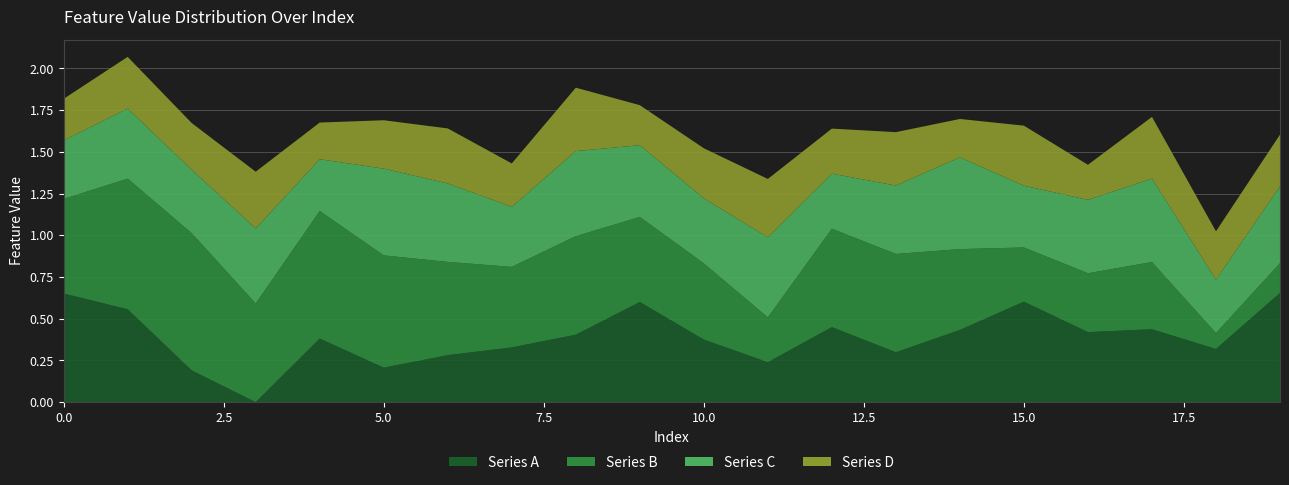

Reading left to right, extract all data points from this chart.

Series A: 0.7	0.6	0.2	0.0	0.4	0.2	0.3	0.3	0.4	0.6	0.4	0.2	0.4	0.3	0.4	0.6	0.4	0.4	0.3	0.7
Series B: 0.6	0.8	0.8	0.6	0.8	0.7	0.6	0.5	0.6	0.5	0.5	0.3	0.6	0.6	0.5	0.3	0.4	0.4	0.1	0.2
Series C: 0.3	0.4	0.4	0.5	0.3	0.5	0.5	0.4	0.5	0.4	0.4	0.5	0.3	0.4	0.6	0.4	0.4	0.5	0.3	0.5
Series D: 0.2	0.3	0.3	0.3	0.2	0.3	0.3	0.3	0.4	0.2	0.3	0.3	0.3	0.3	0.2	0.4	0.2	0.4	0.3	0.3